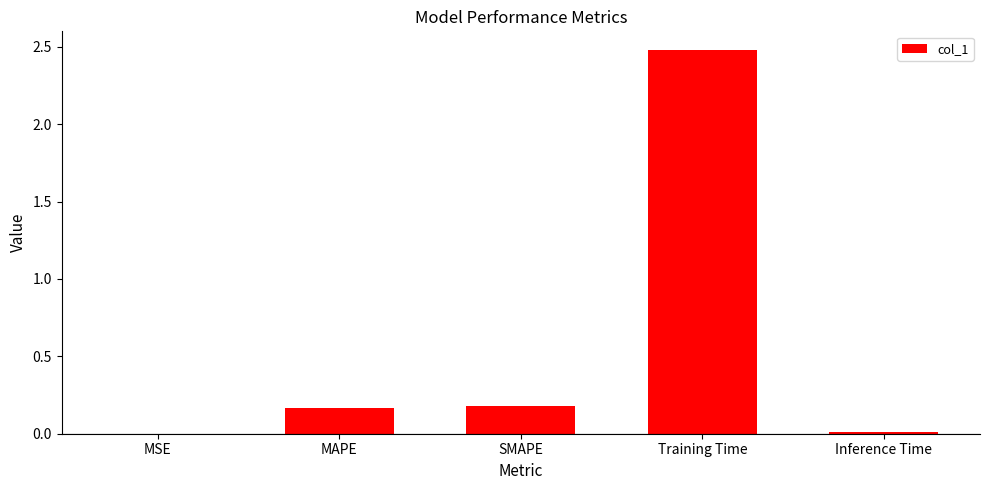

What is the maximum value shown in the chart?

2.5